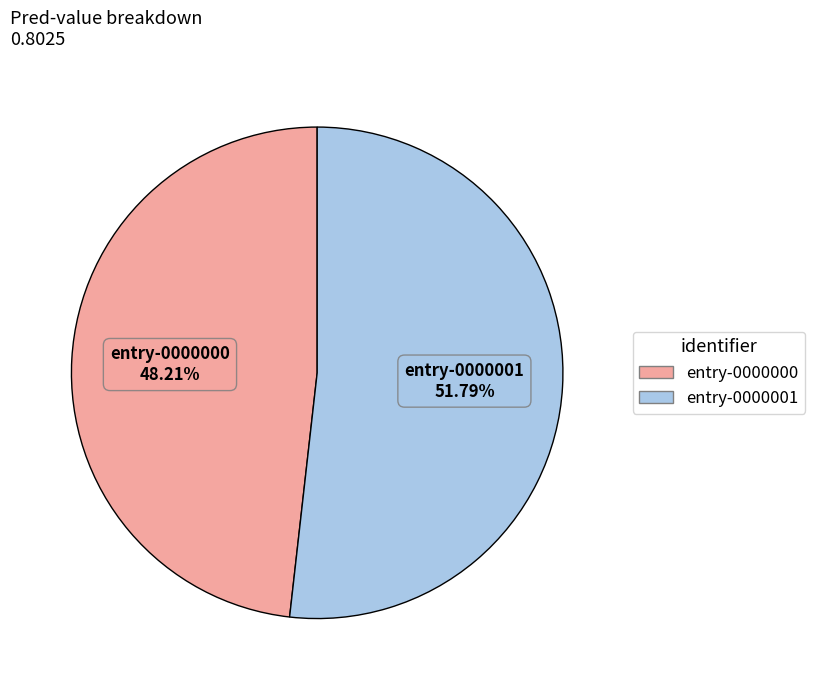

Which slice represents more than half of the pie?

entry-0000001